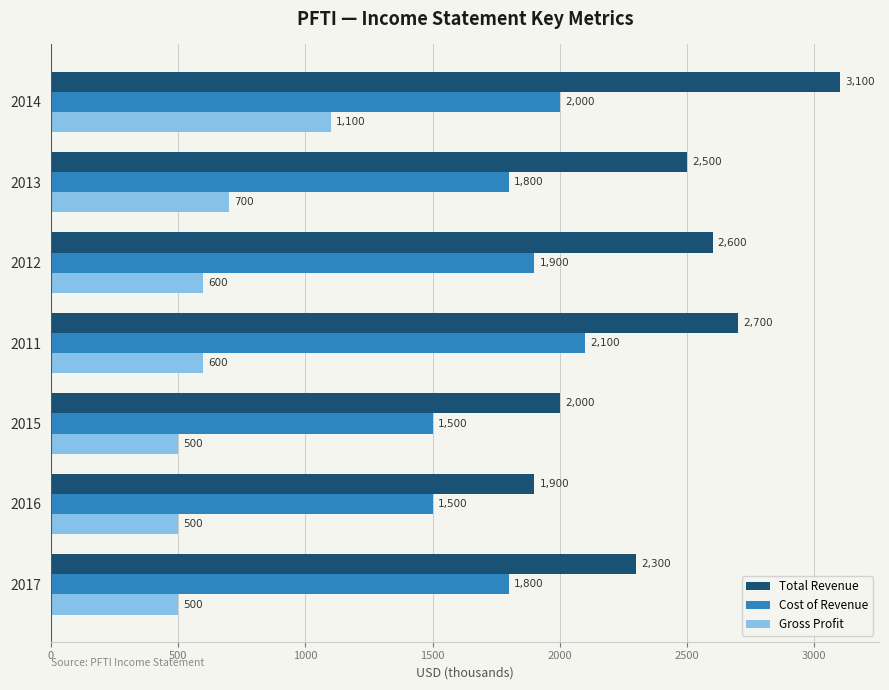

What is the sum of the Gross Profit values at 2011 and 2013?

1300